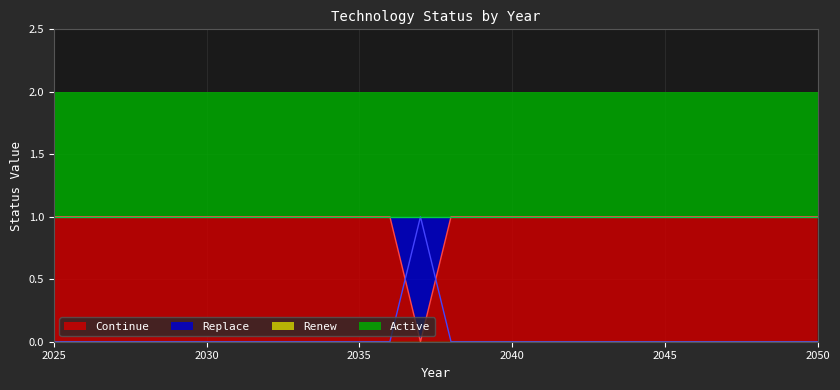

Does the chart have visible grid lines?

Yes